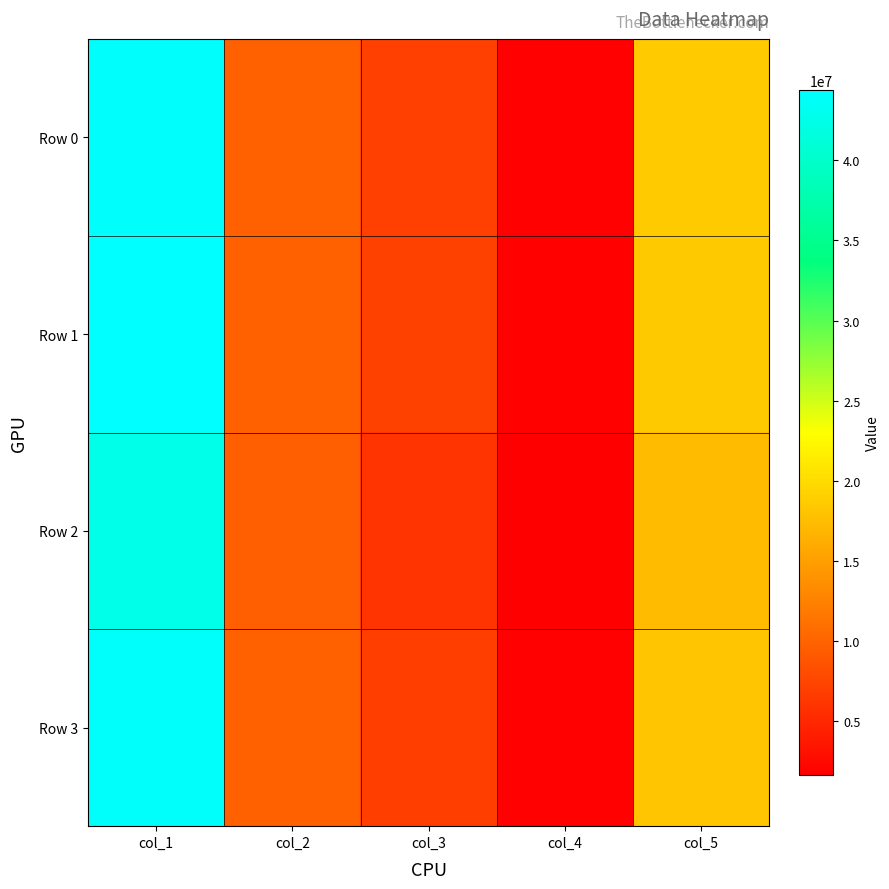

List the series in order of their peak value, lowest first.

Row 2, Row 3, Row 0, Row 1